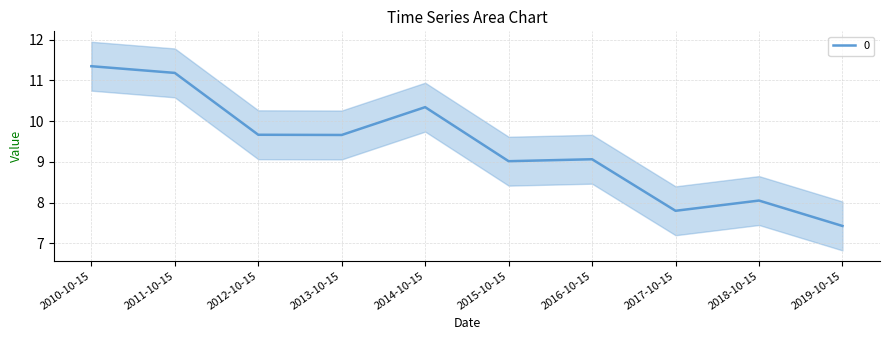

Is it true that the value at 2016-10-15 is 9.1?

True